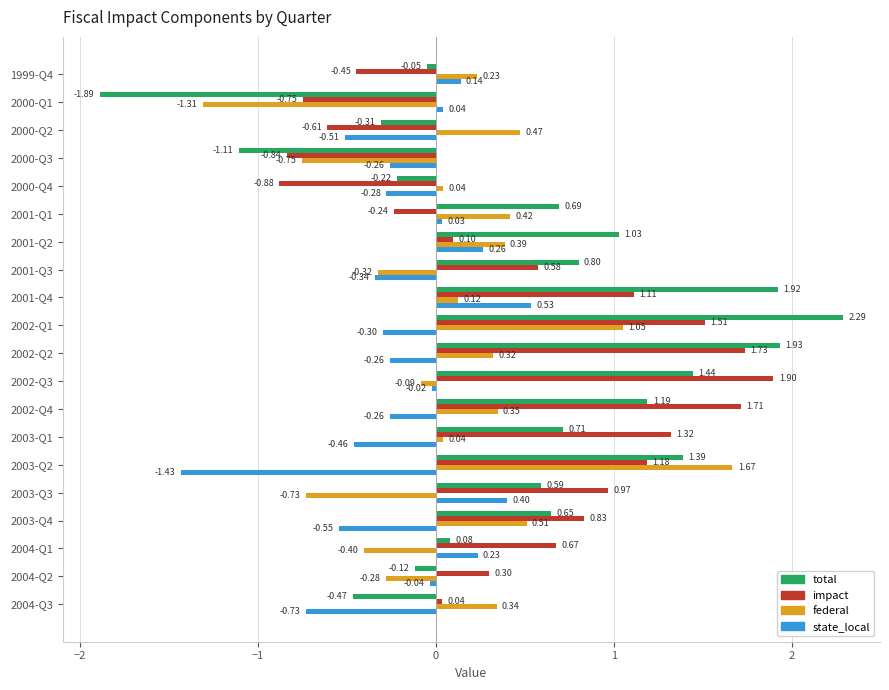

What is the difference between the maximum and minimum values in the federal series?

3.0